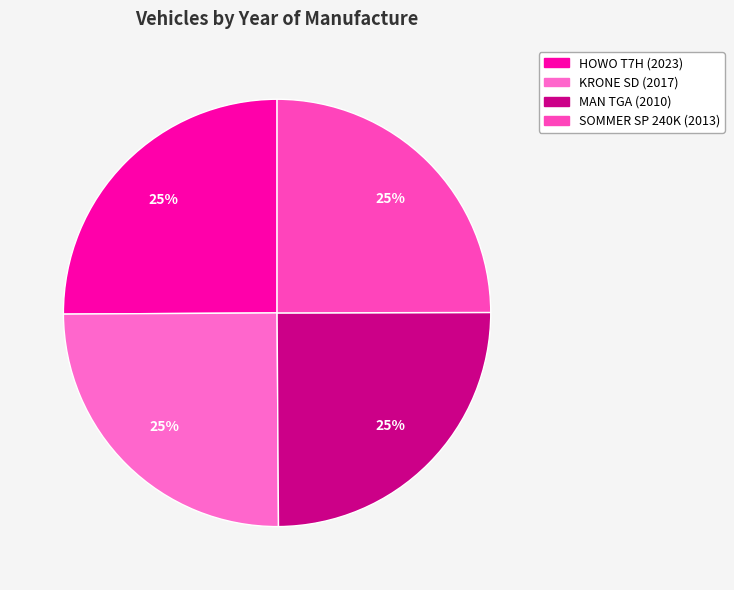

How many slices are in this pie chart?

4